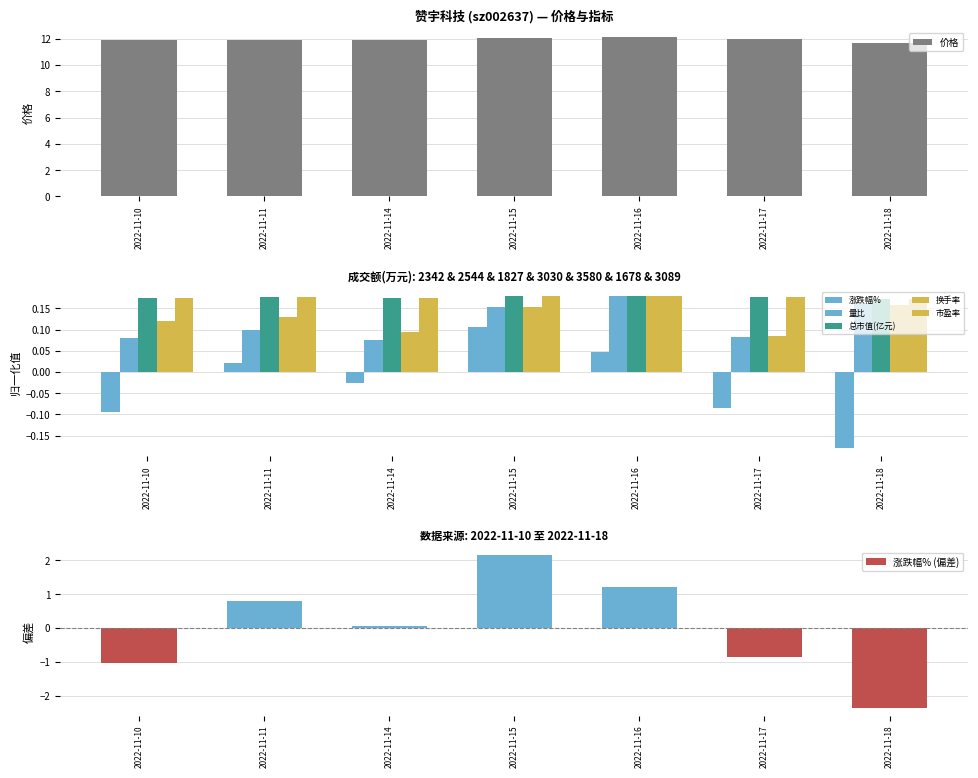

Which label corresponds to the smallest value in the chart?

2022-11-18